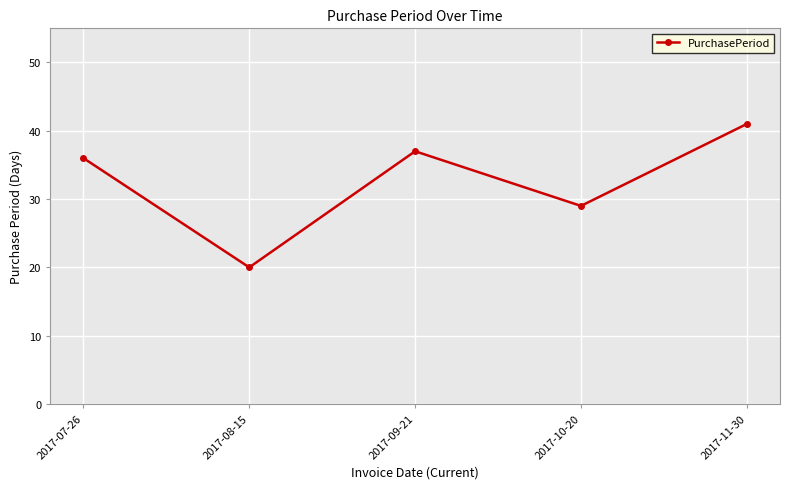

True or false: the data shows 29 at 2017-10-20.

True